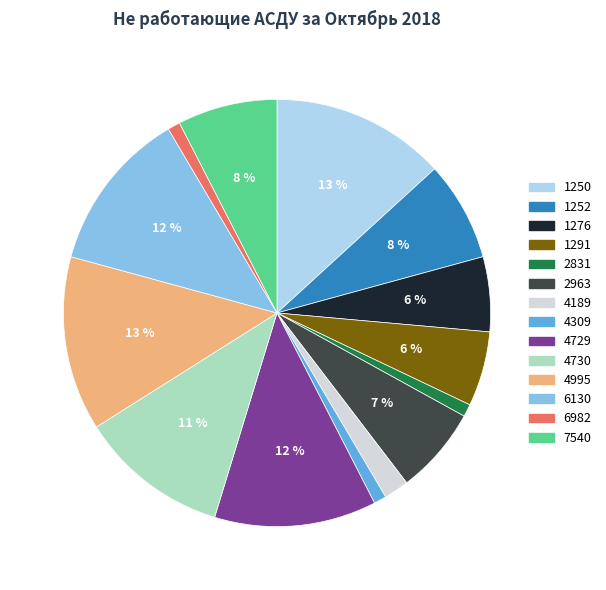

Approximately how many times larger is the value at 6982 compared to 4309?

1.0